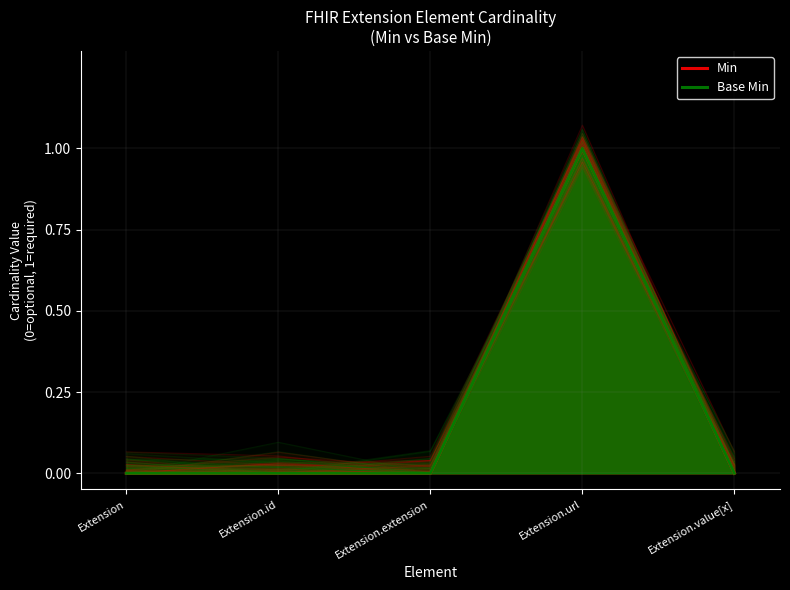

What is the maximum value for Base Min?

1